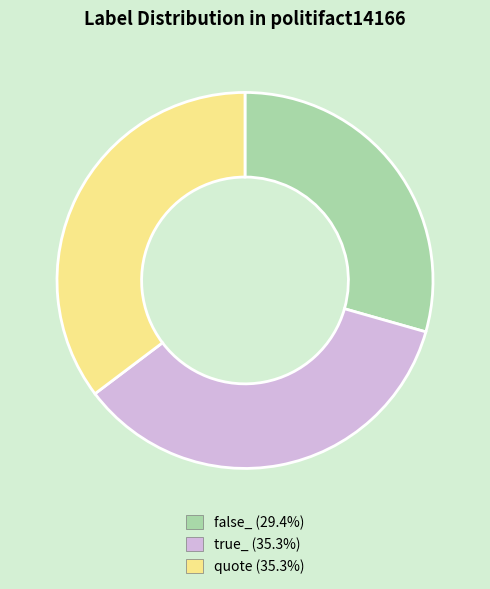

Combined, do false_ and true_ account for over 50%?

Yes